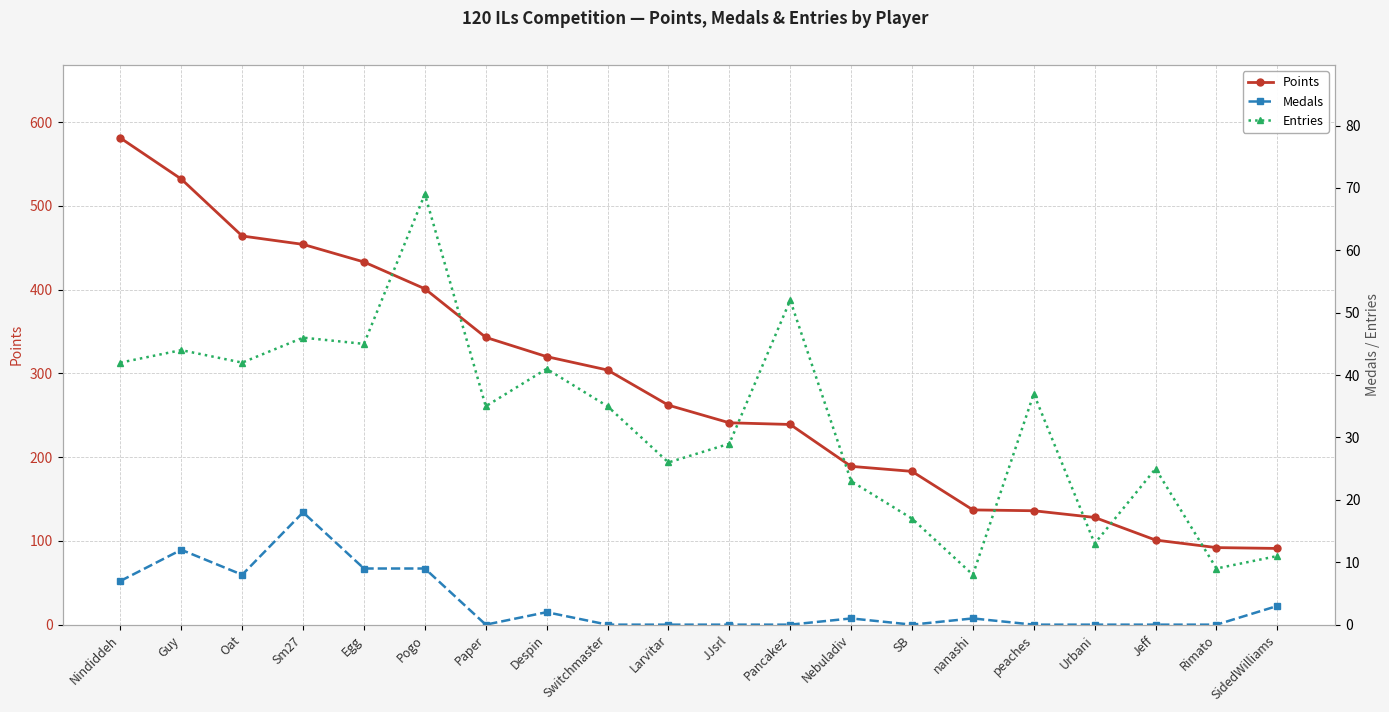

How many values in the Points series are below 262?

10